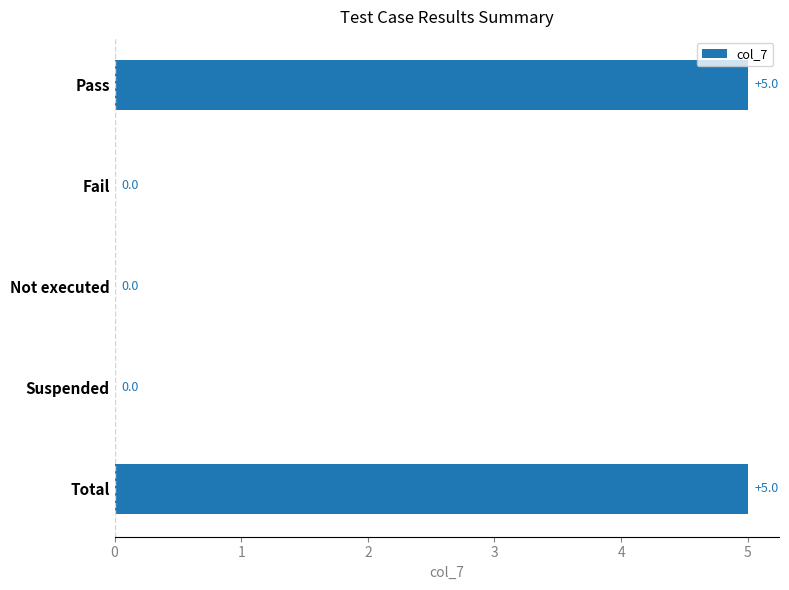

How many values are between 0 and 5?

5